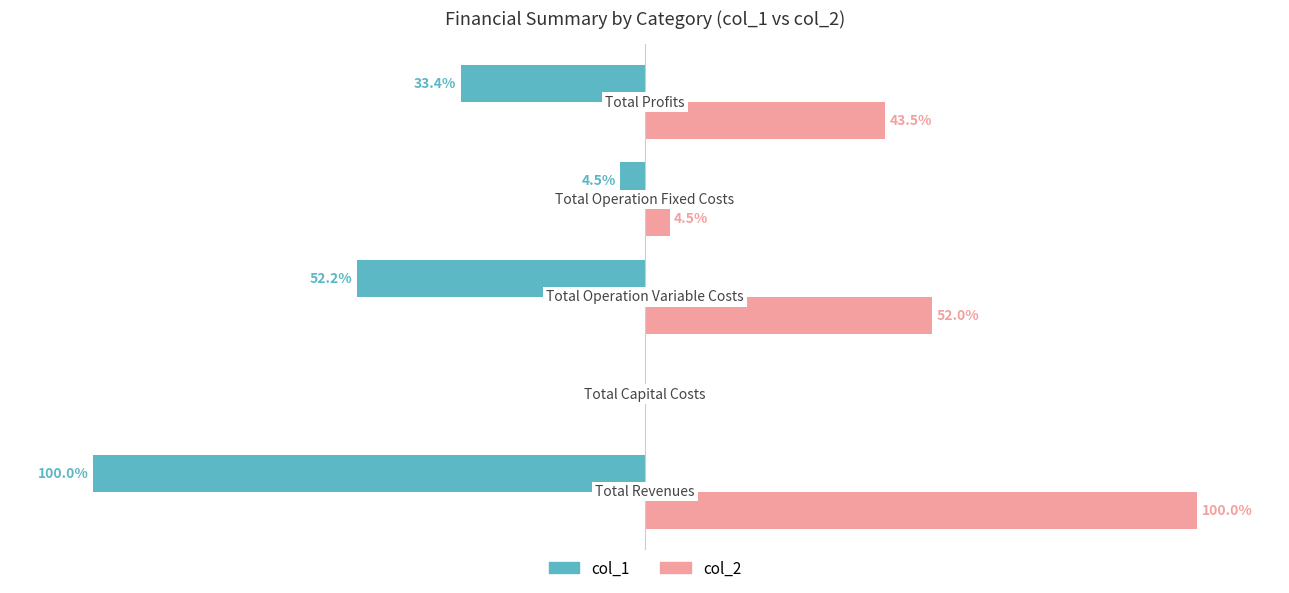

Which series has the largest total across all categories?

col_2